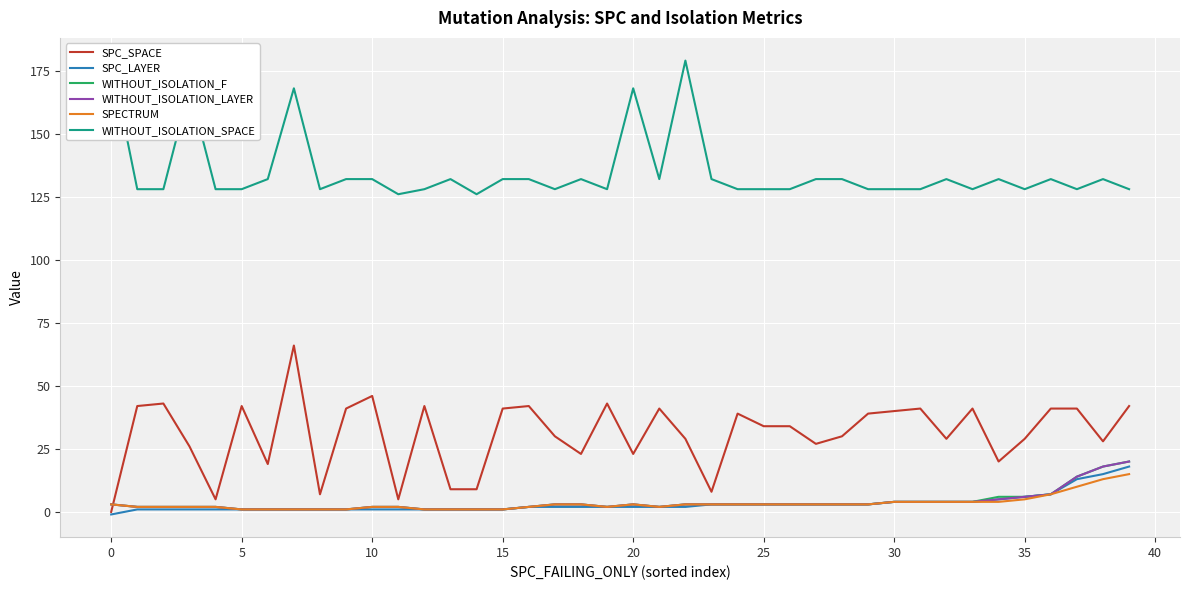

How many distinct data groups are displayed?

6